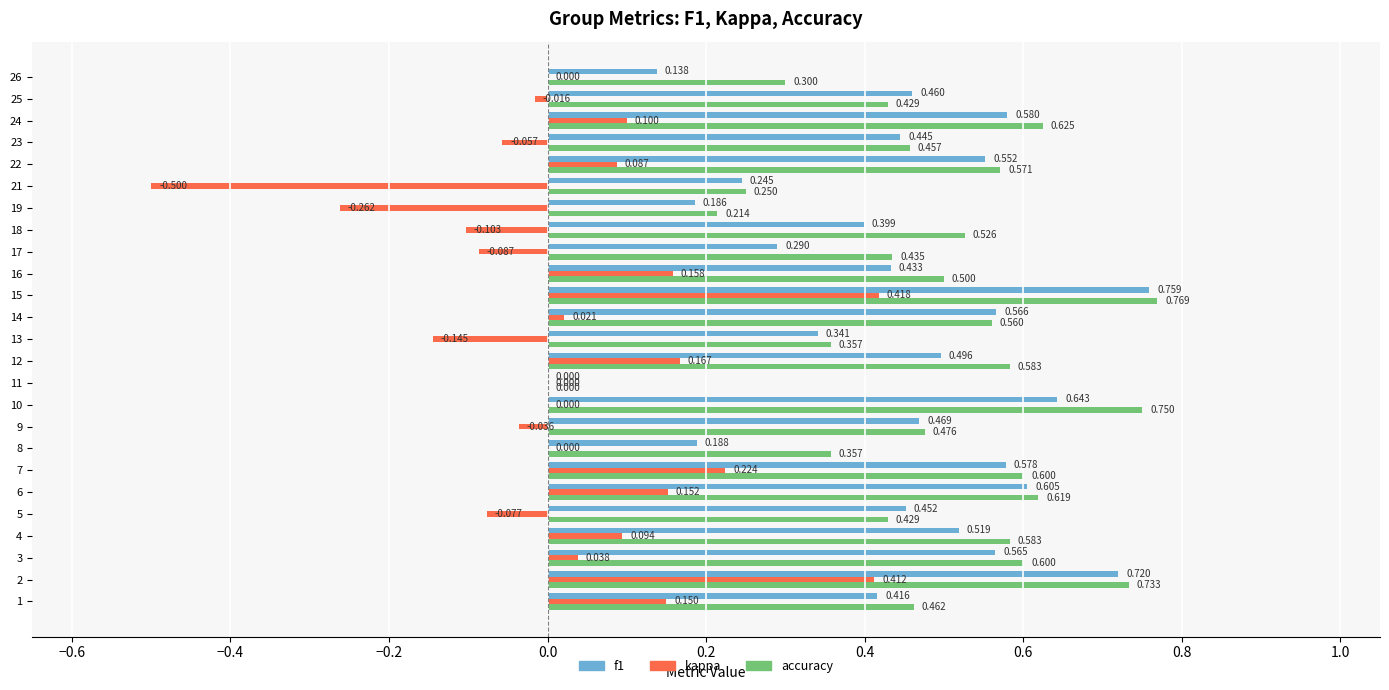

Between 8 and 11, which series saw the biggest shift?

accuracy